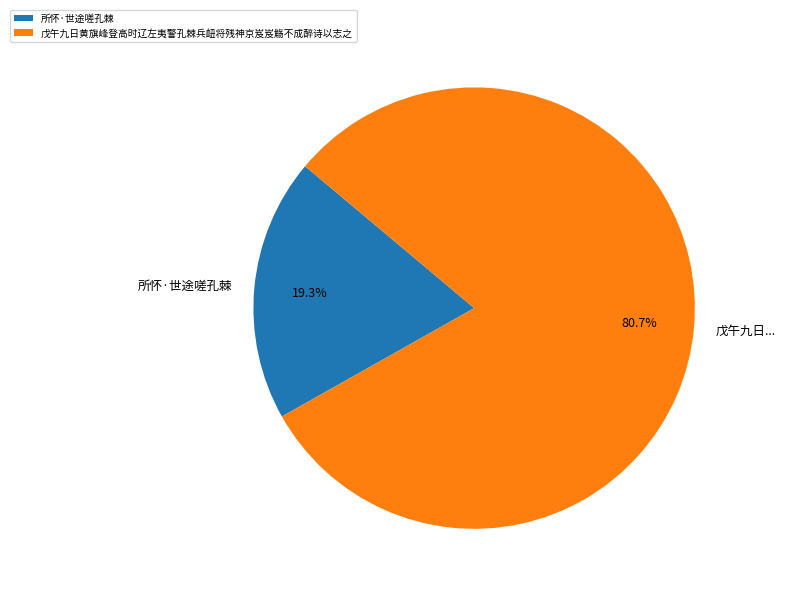

Does 戊午九日黄旗峰登高时辽左夷警孔棘兵衄将残神京岌岌觞不成醉诗以志之 account for over 50% of the chart?

Yes